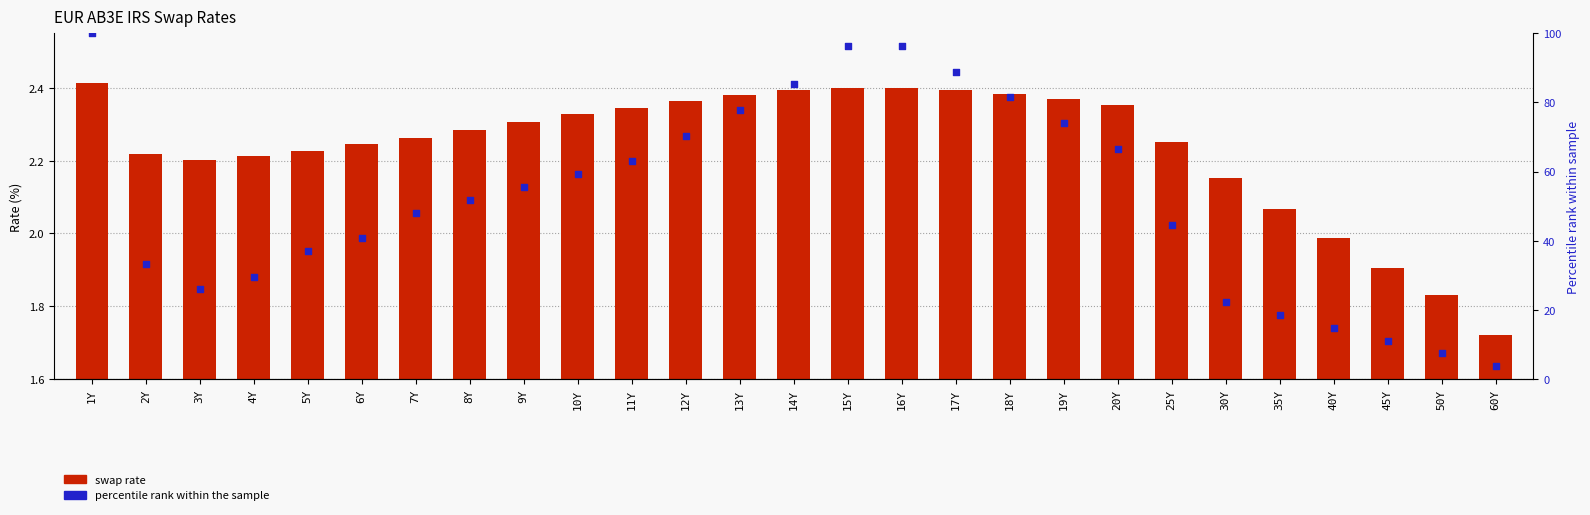

At how many categories does at least one series exceed 43?

16